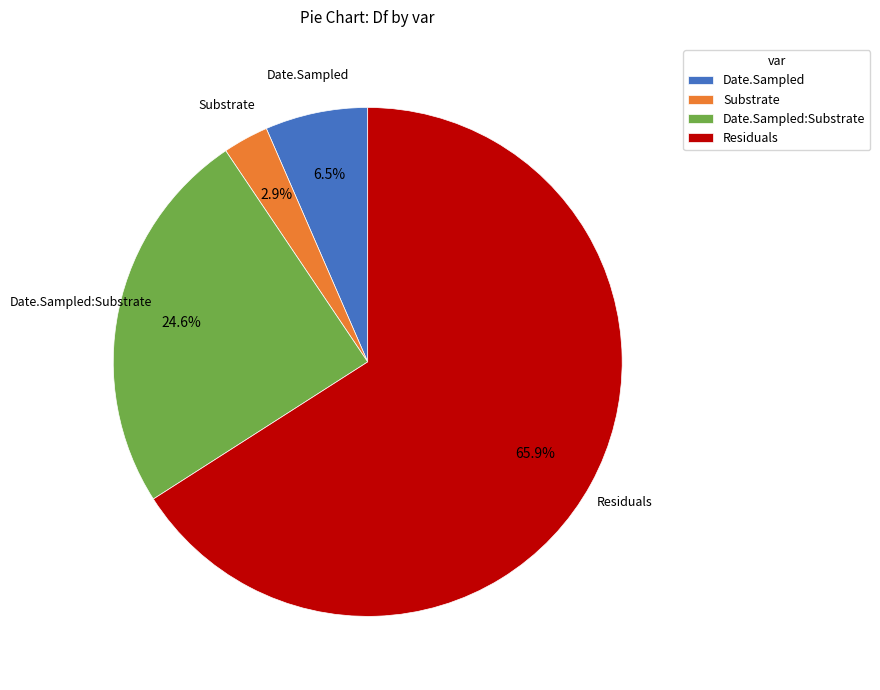

What is the majority slice?

Residuals